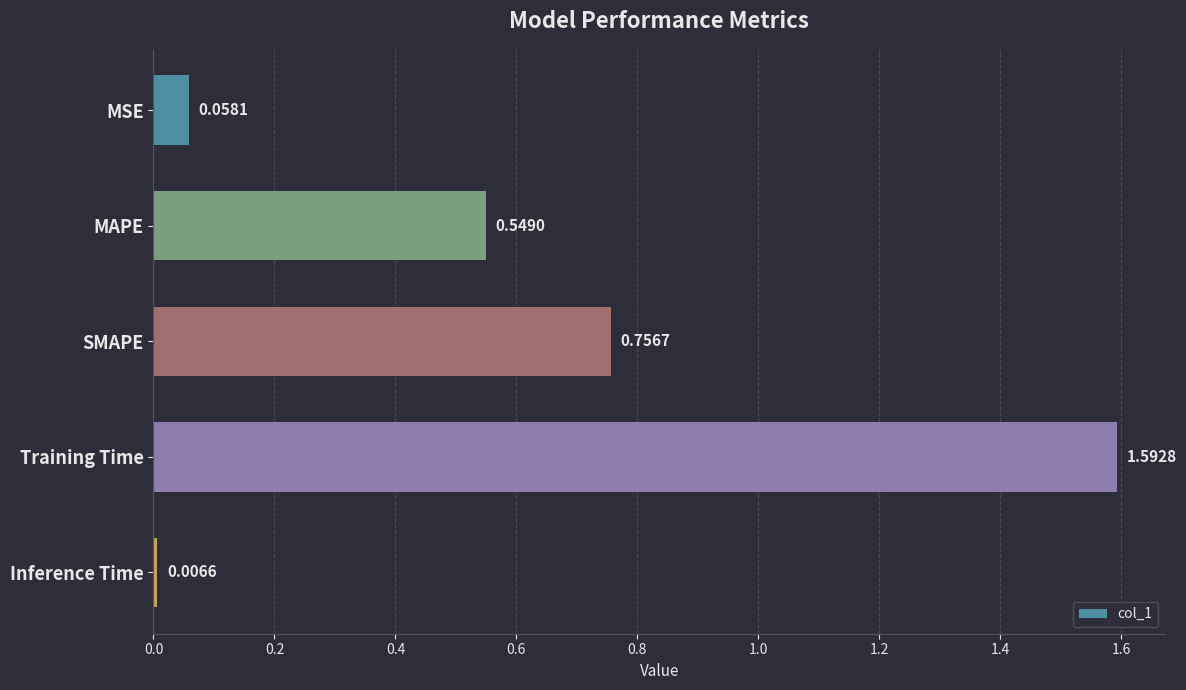

What is the difference between the maximum and minimum values?

1.6